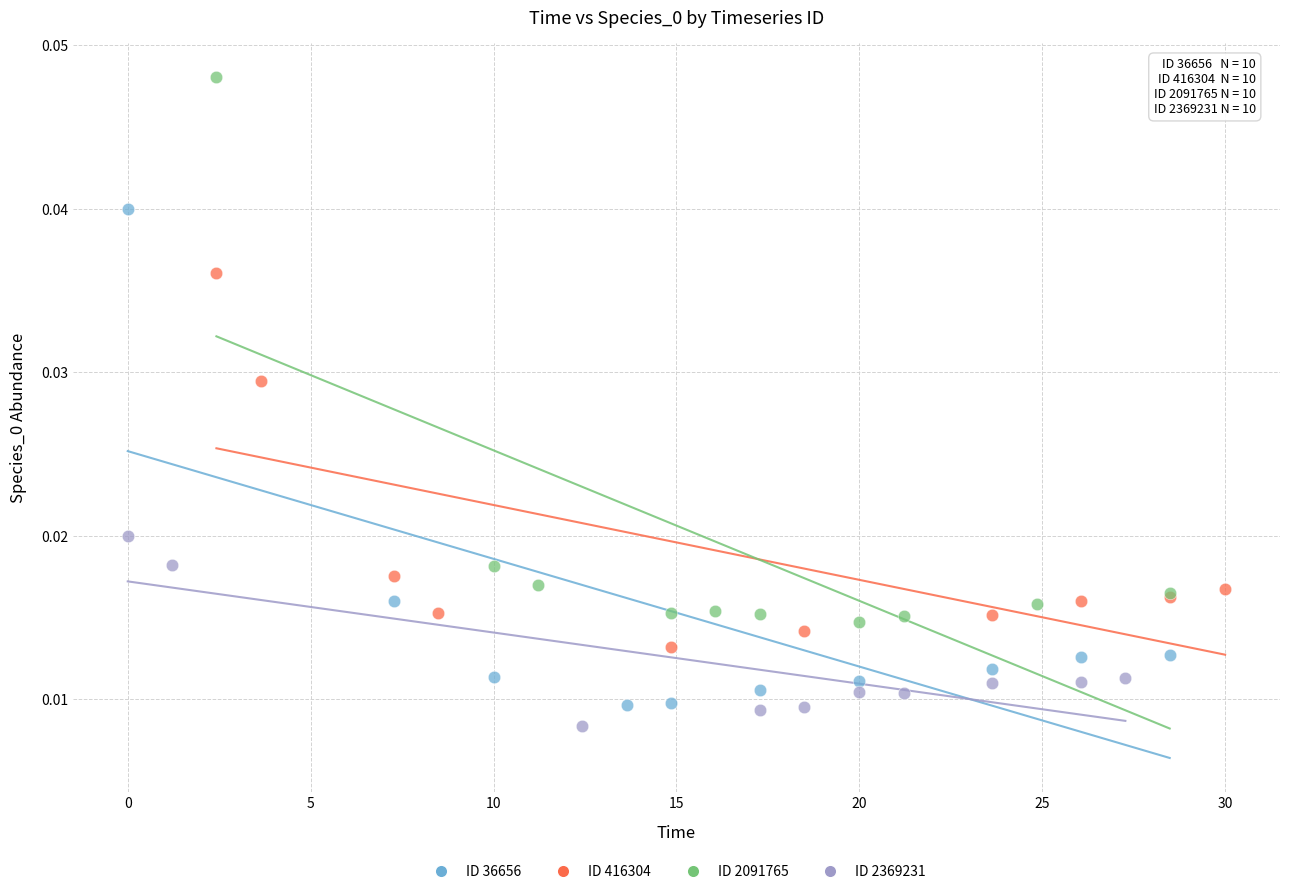

Which series reaches the maximum Y coordinate?

ID 2091765